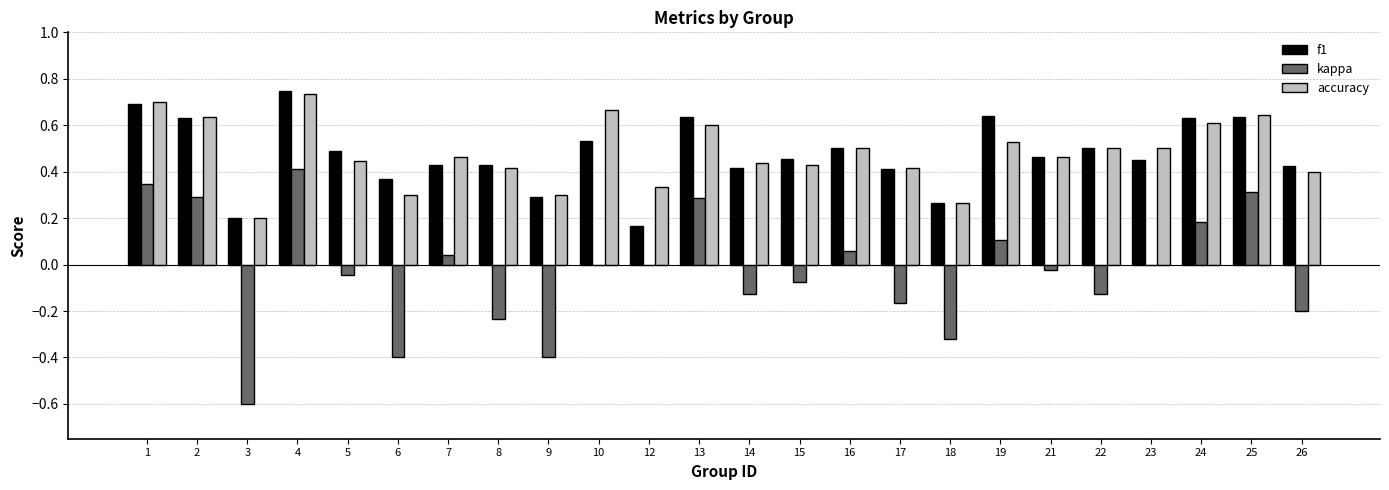

What are all the series names shown in the legend?

f1, kappa, accuracy